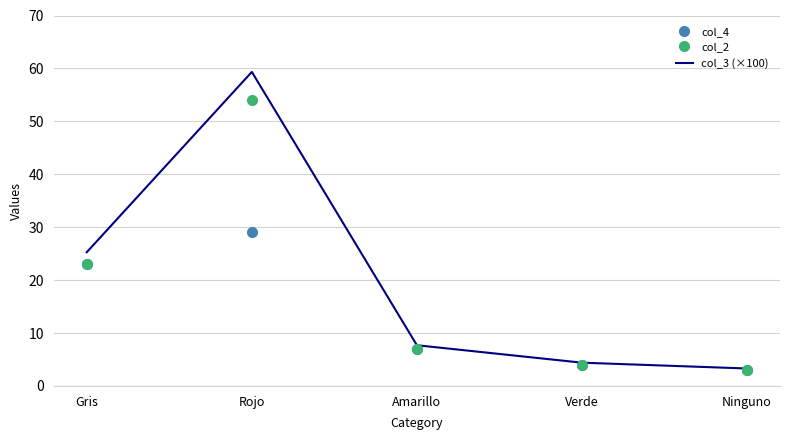

At which category is the sum across all series the highest?

Rojo